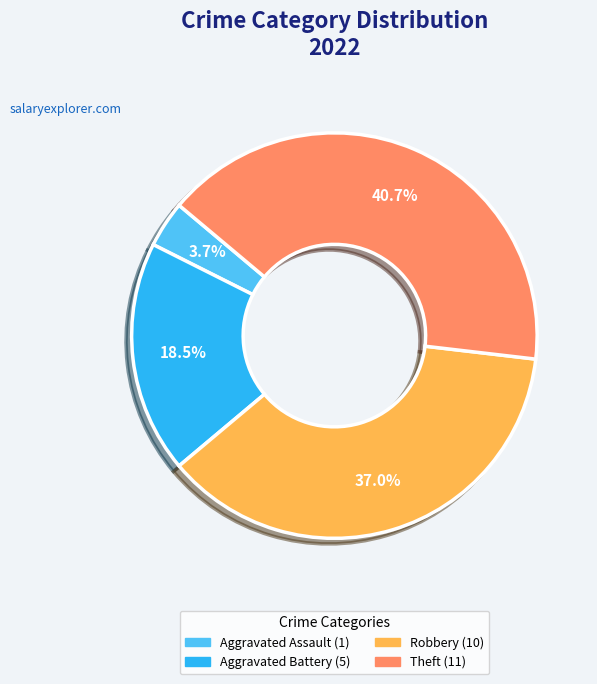

To the nearest percent, what is the average slice percentage?

25%